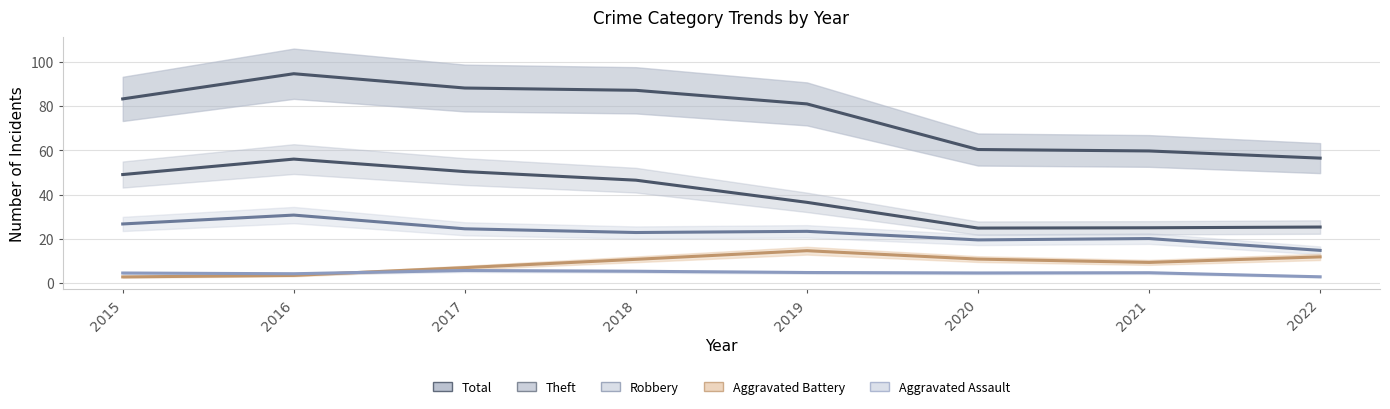

At which label does Aggravated Assault reach its minimum?

2022